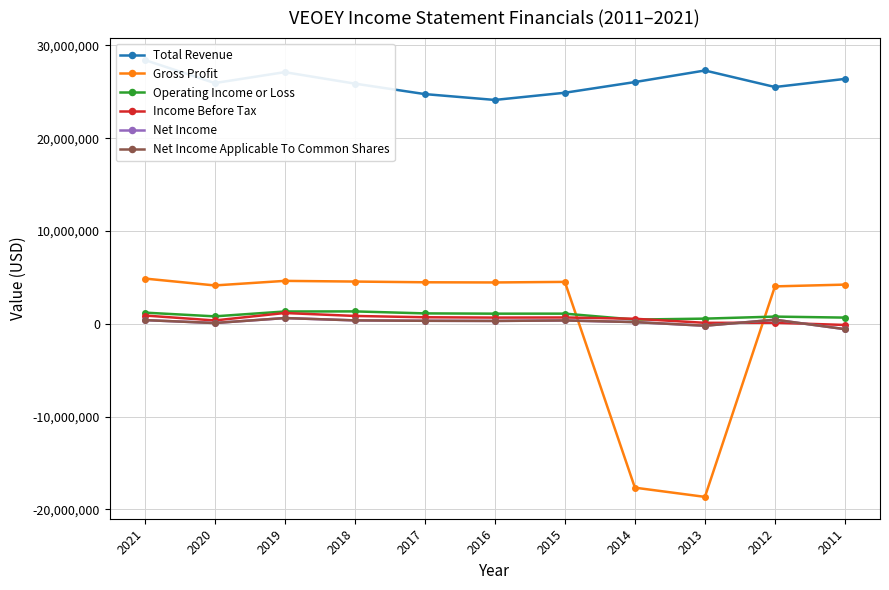

What are all the series names shown in the legend?

Total Revenue, Gross Profit, Operating Income or Loss, Income Before Tax, Net Income, Net Income Applicable To Common Shares